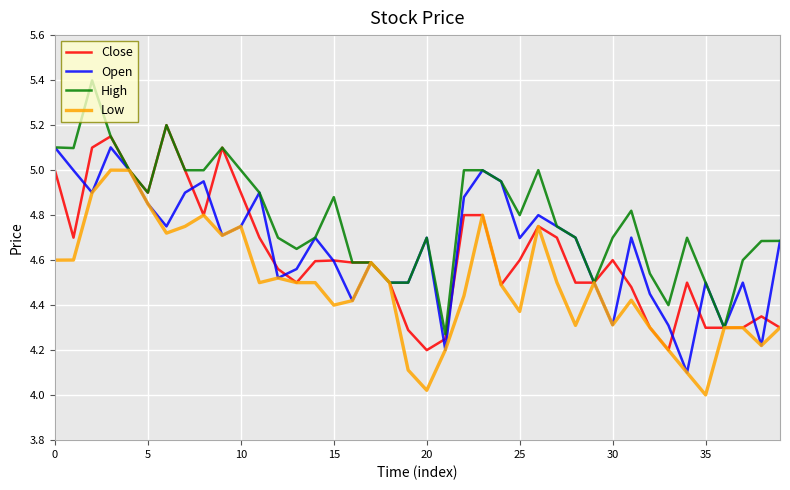

Rank the series by their maximum value, from lowest to highest.

Low, Open, Close, High